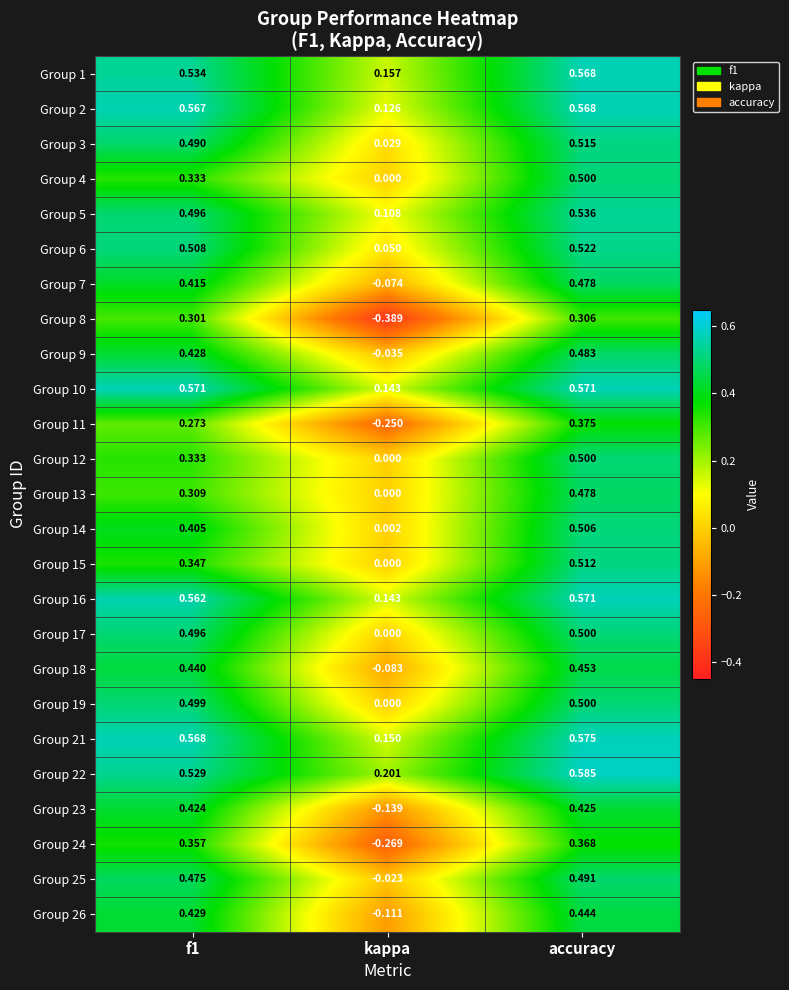

Between kappa and accuracy, which series saw the biggest shift?

Group 8